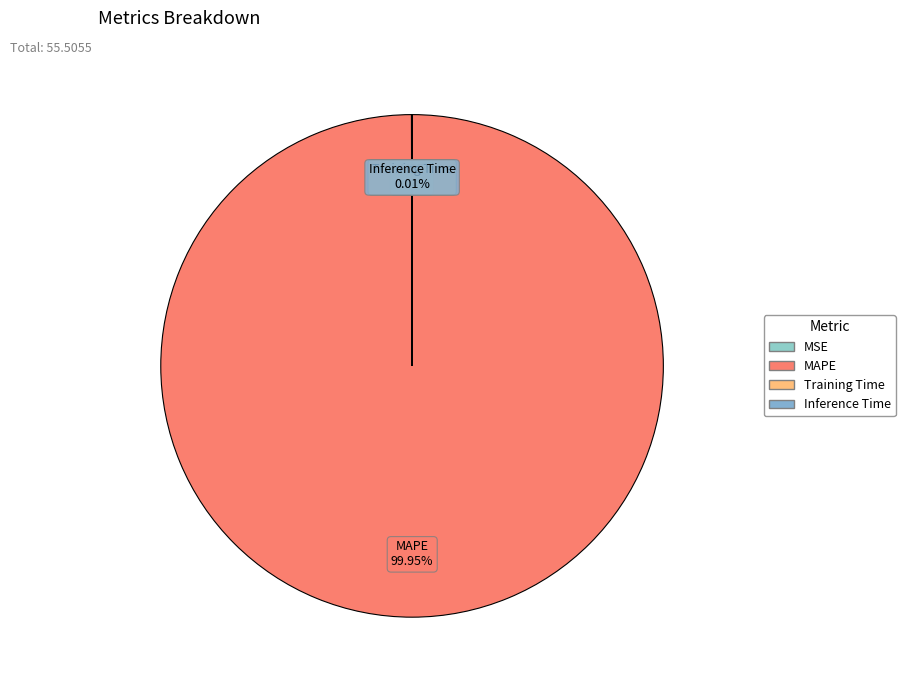

The MAPE slice represents 87% of the pie. True or false?

False